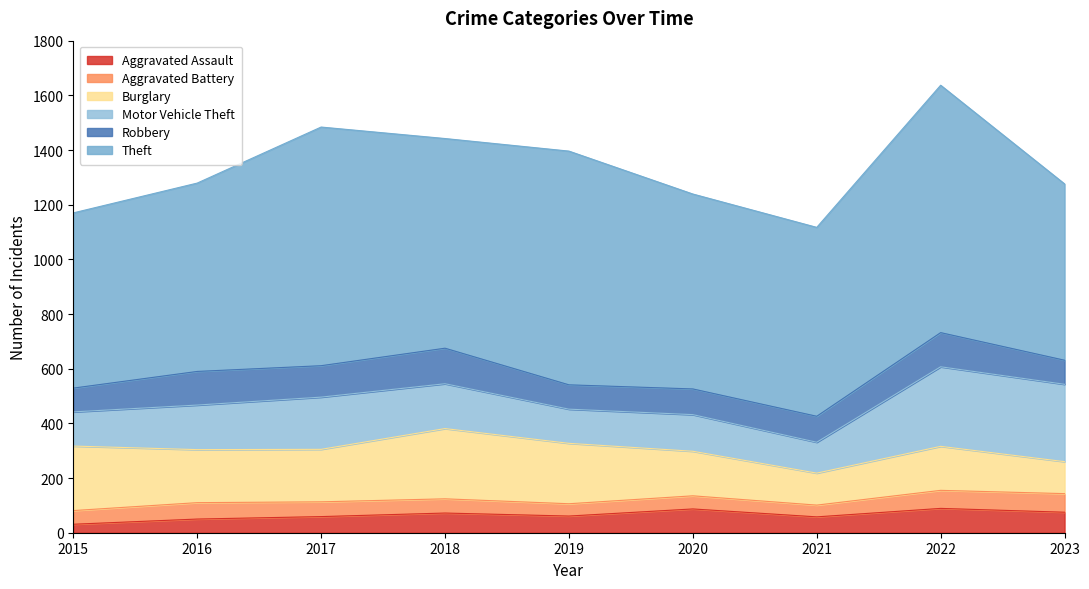

What is the sum of all Aggravated Battery values?

486